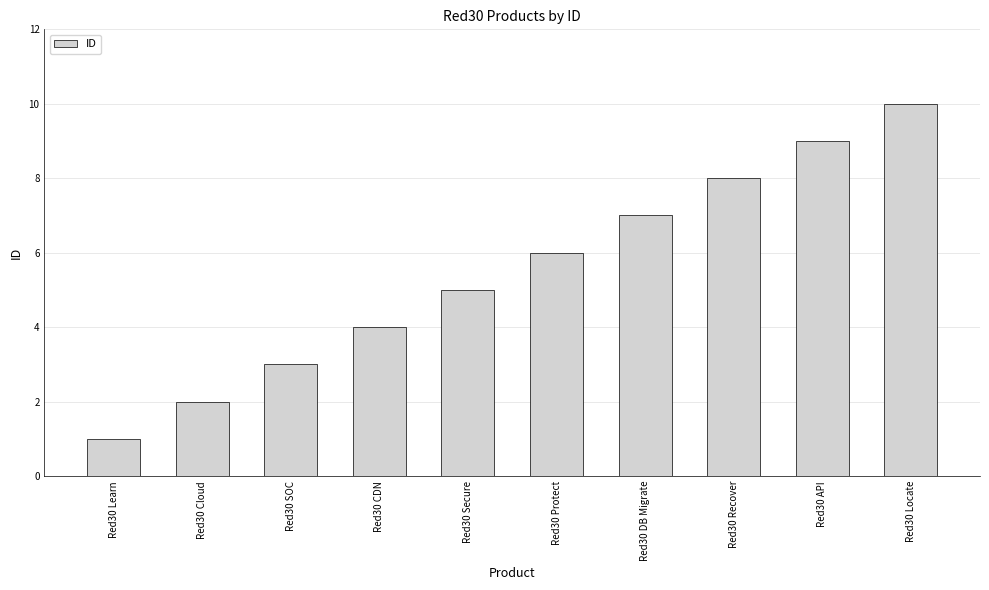

Is it true that the value at Red30 Cloud is 1?

False